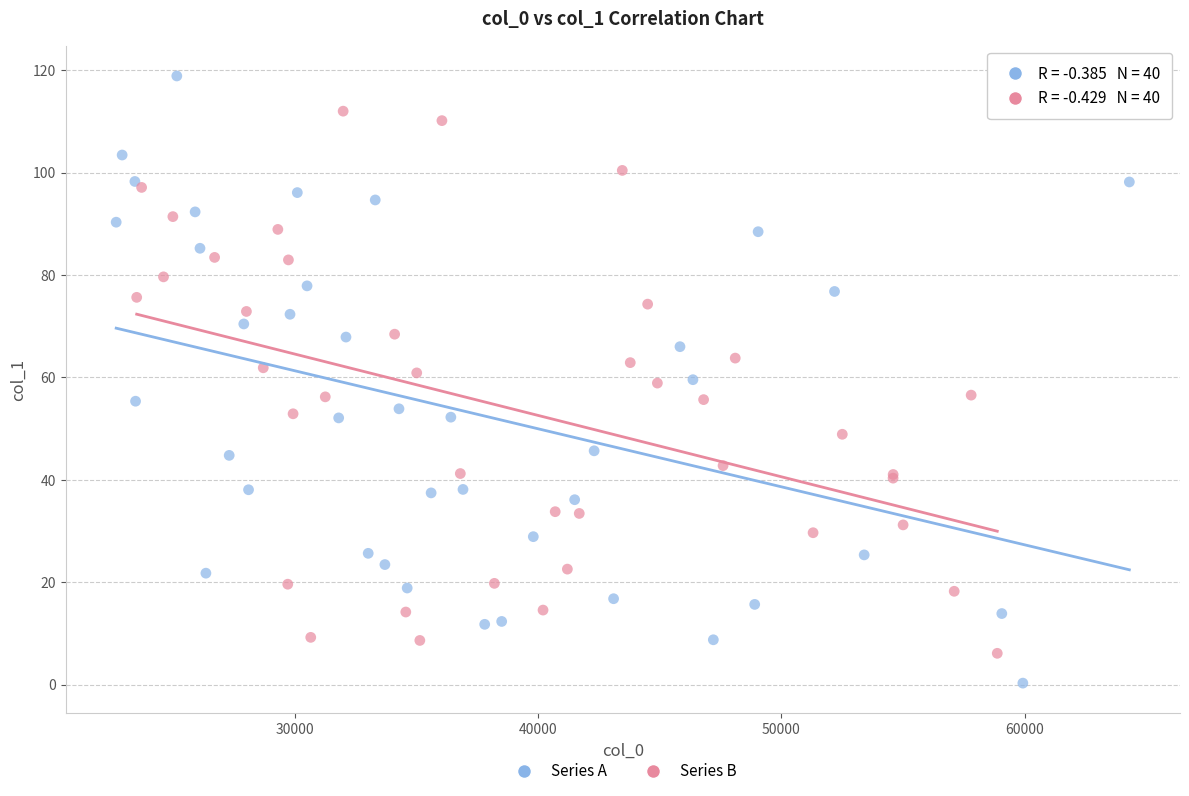

What are all the series names shown in the legend?

Series A, Series B